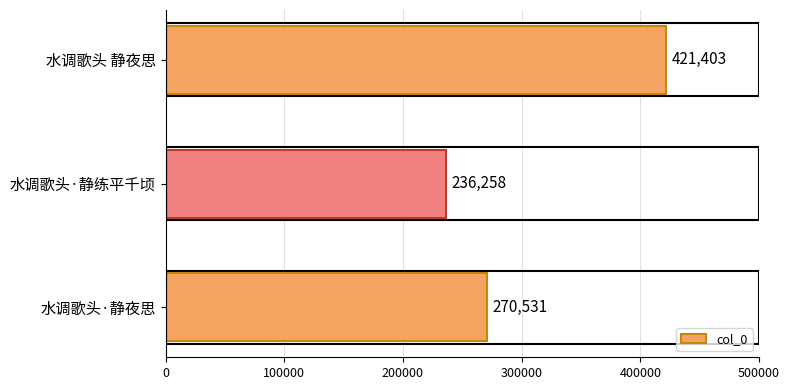

Which category has the lowest value across all series?

水调歌头·静练平千顷